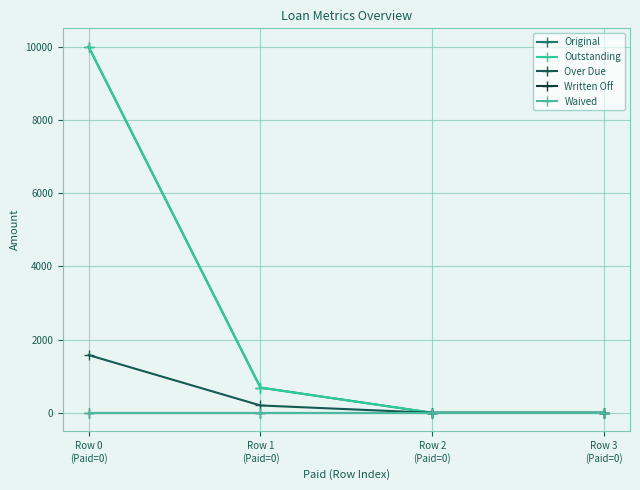

What is the average value of the Over Due series?

444.2